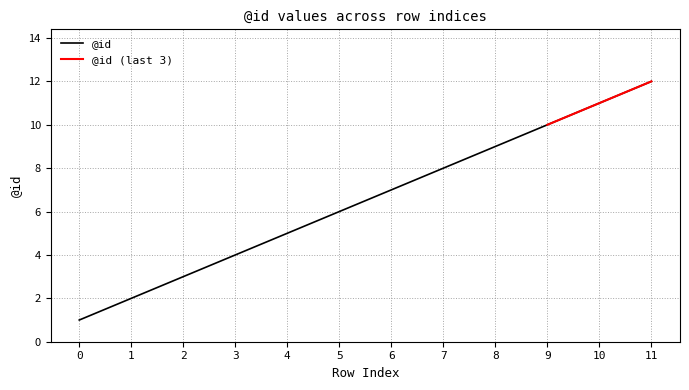

At which label does the data first exceed 7?

7